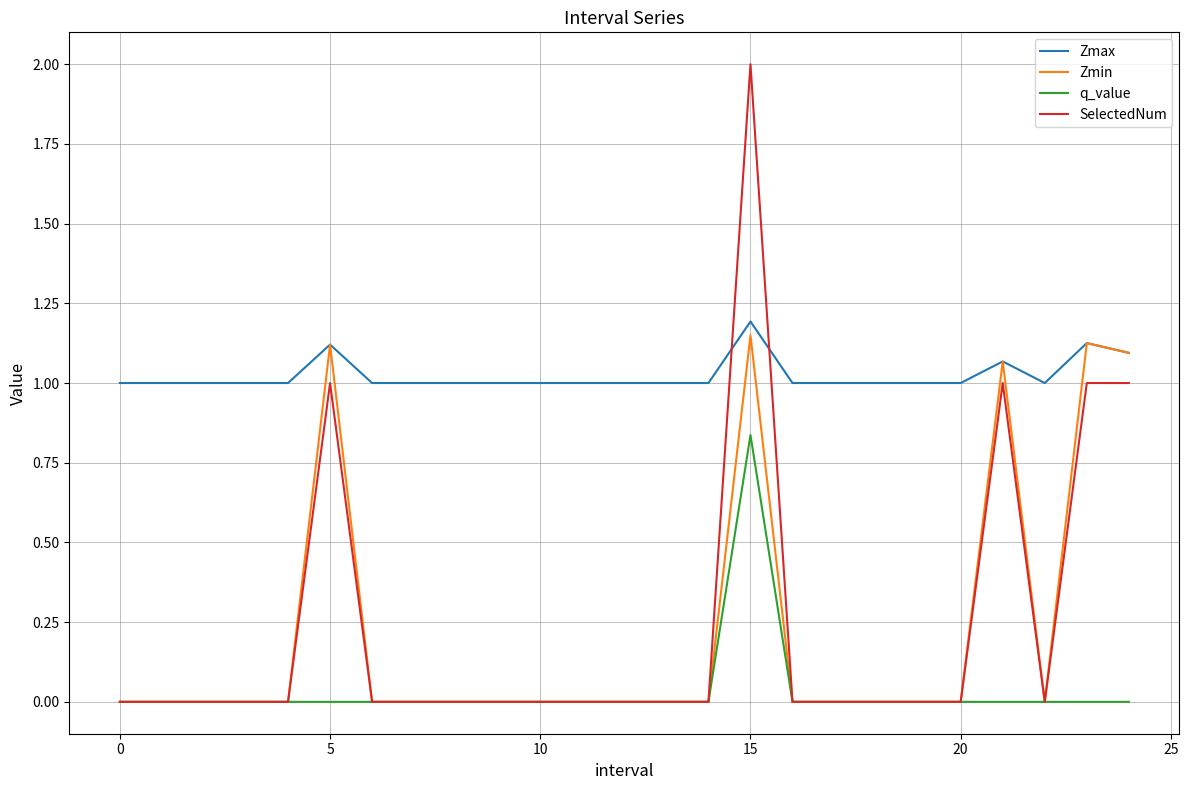

Which series has the largest total across all categories?

Zmax